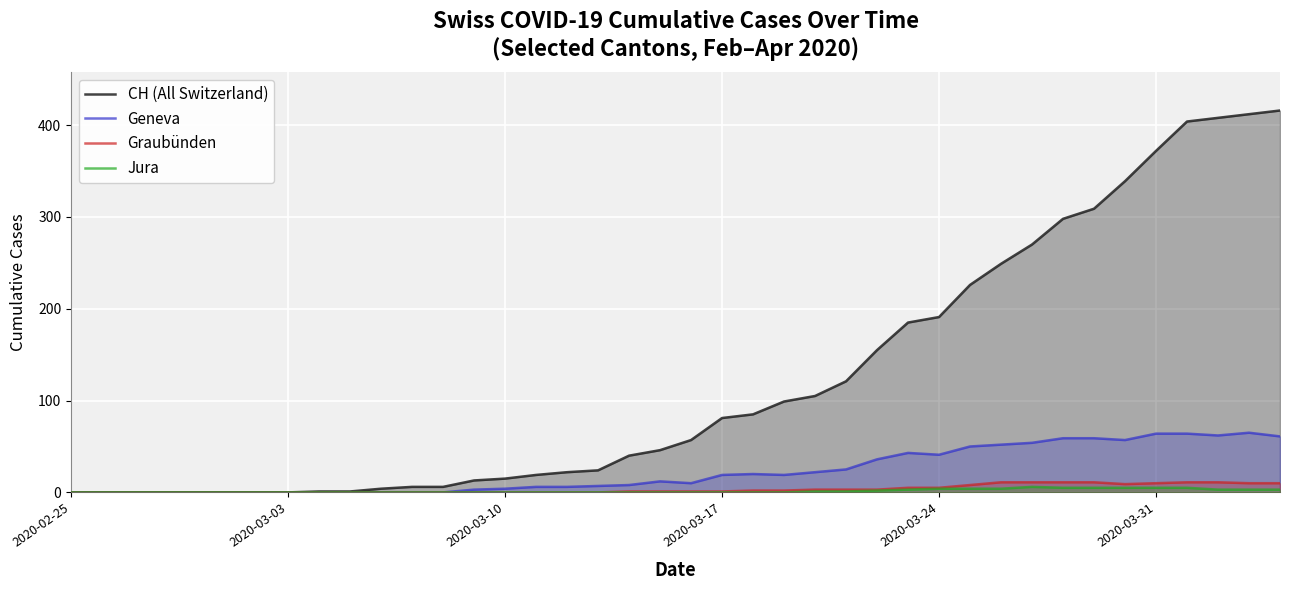

Which series has the widest spread of values?

CH (All Switzerland)